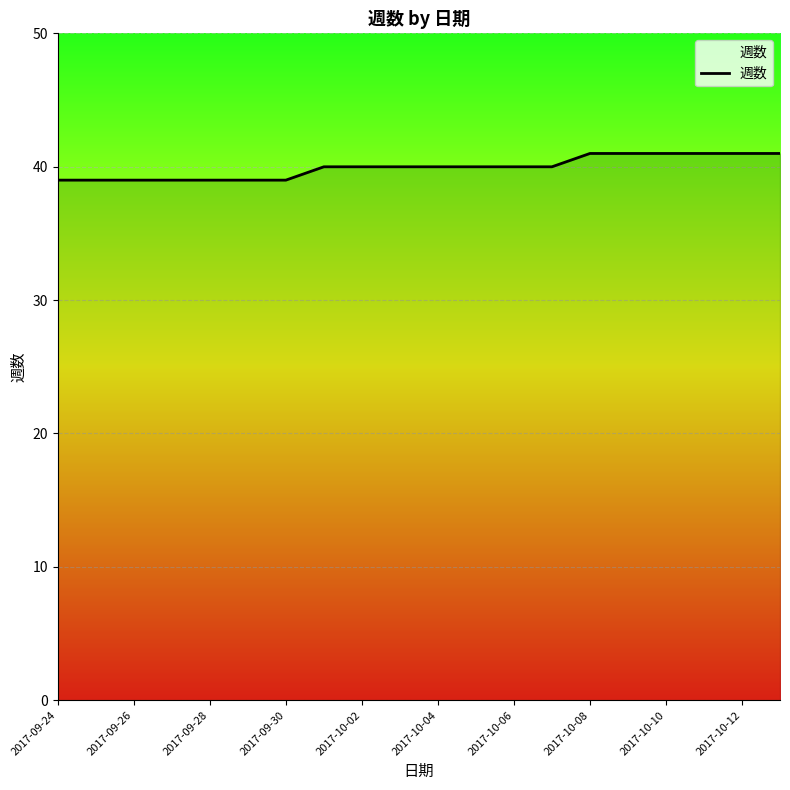

What is the maximum value shown in the chart?

41